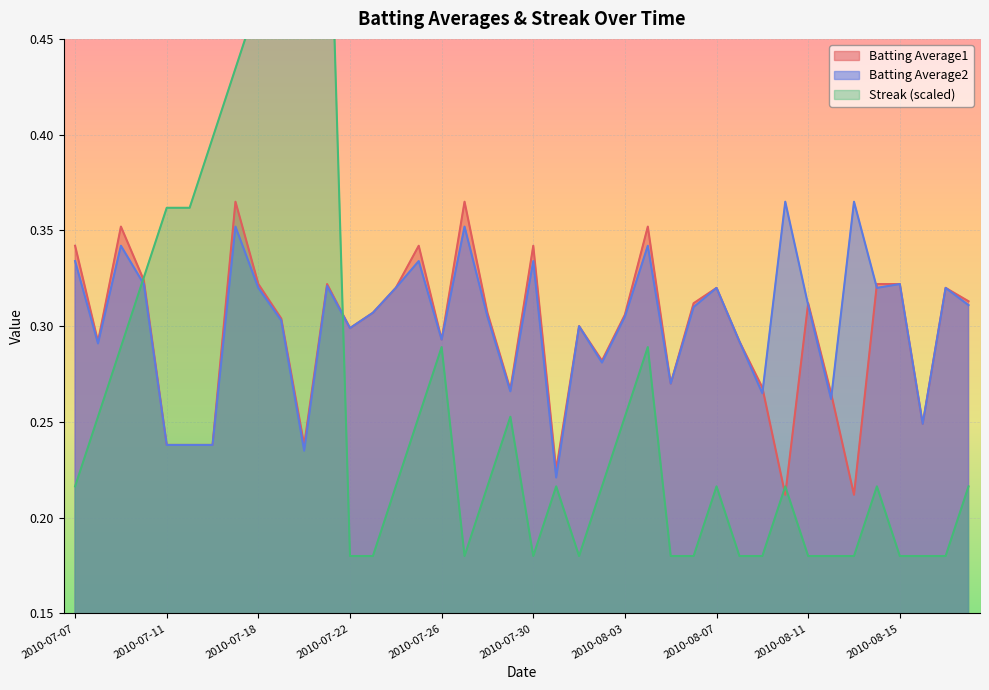

What are all the series names shown in the legend?

Batting Average1, Batting Average2, Streak